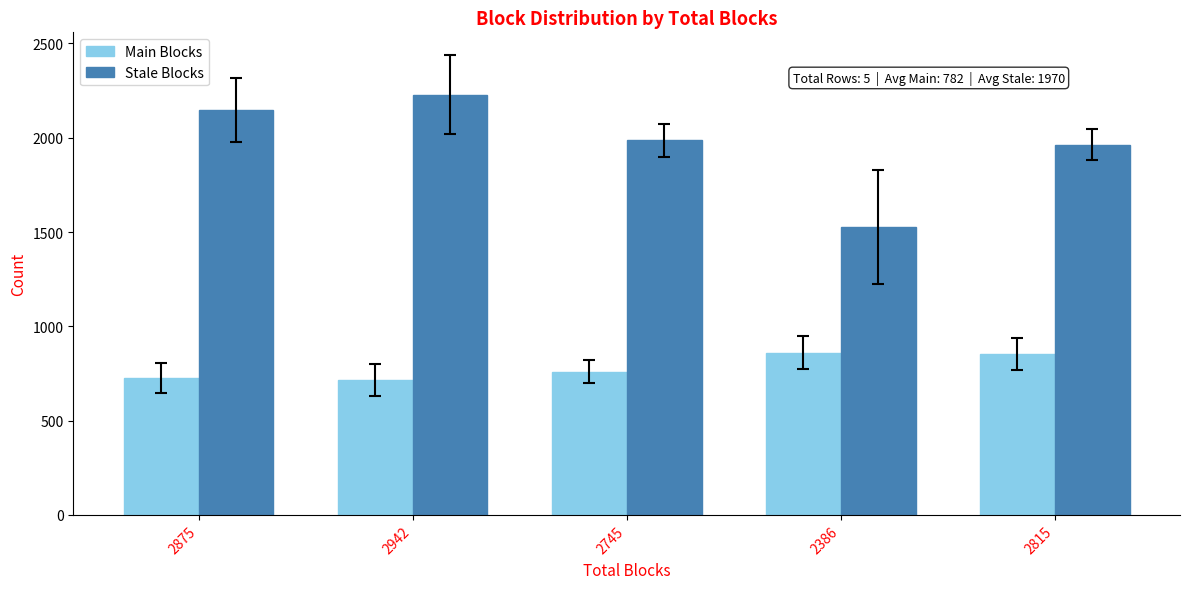

How many bars are there in total?

10